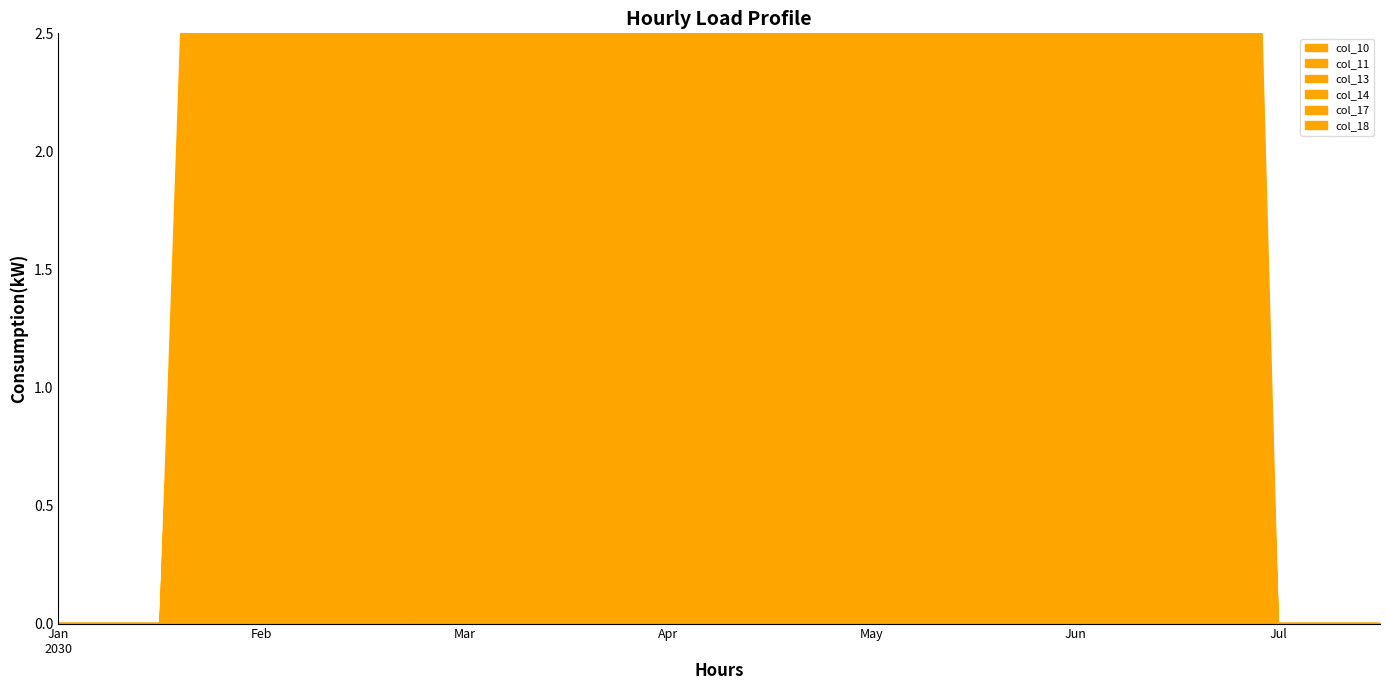

What is the difference between the maximum and second lowest values in the col_11 series?

2.0